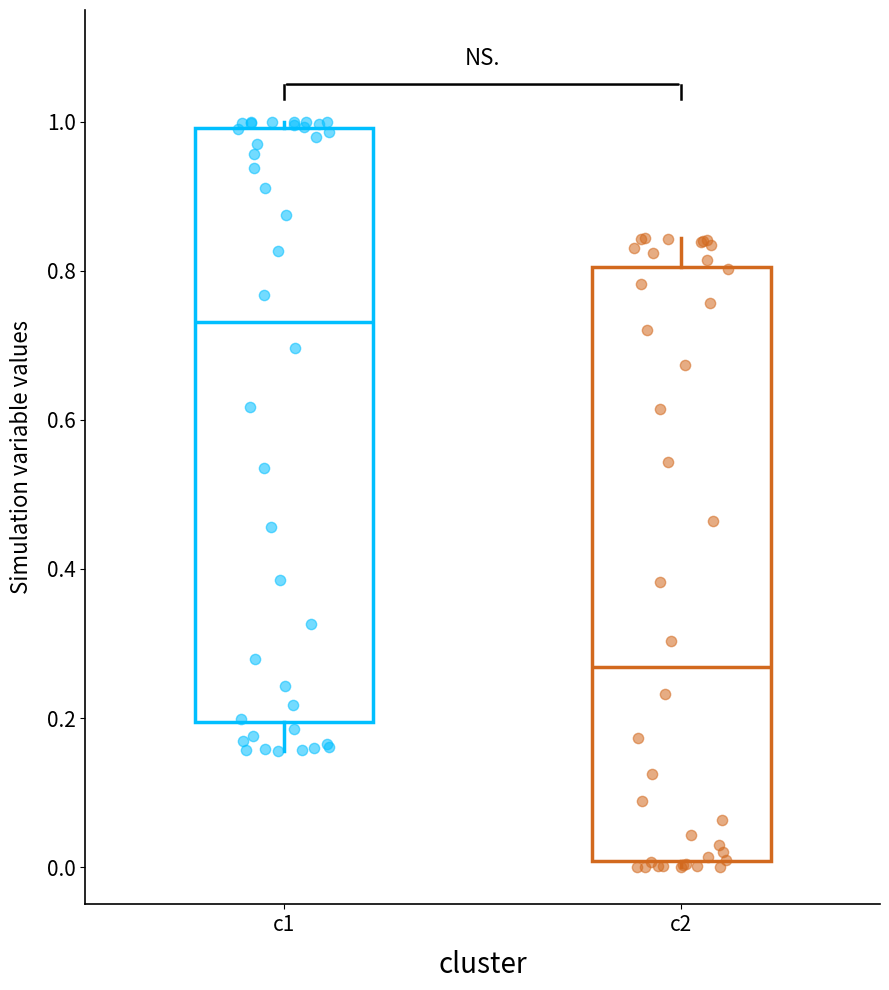

Which box has the highest median line?

c1